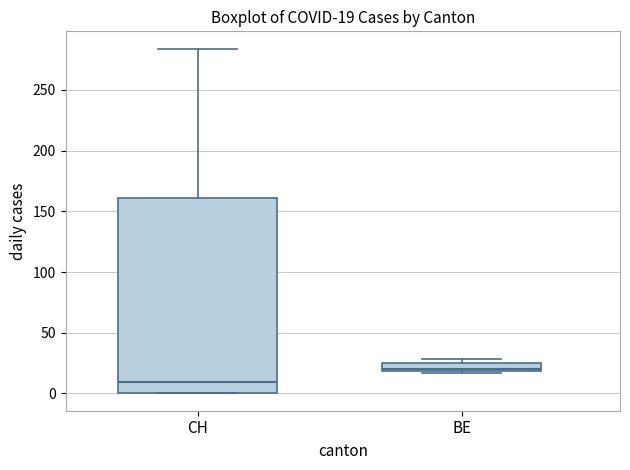

Which box has the highest median line?

BE